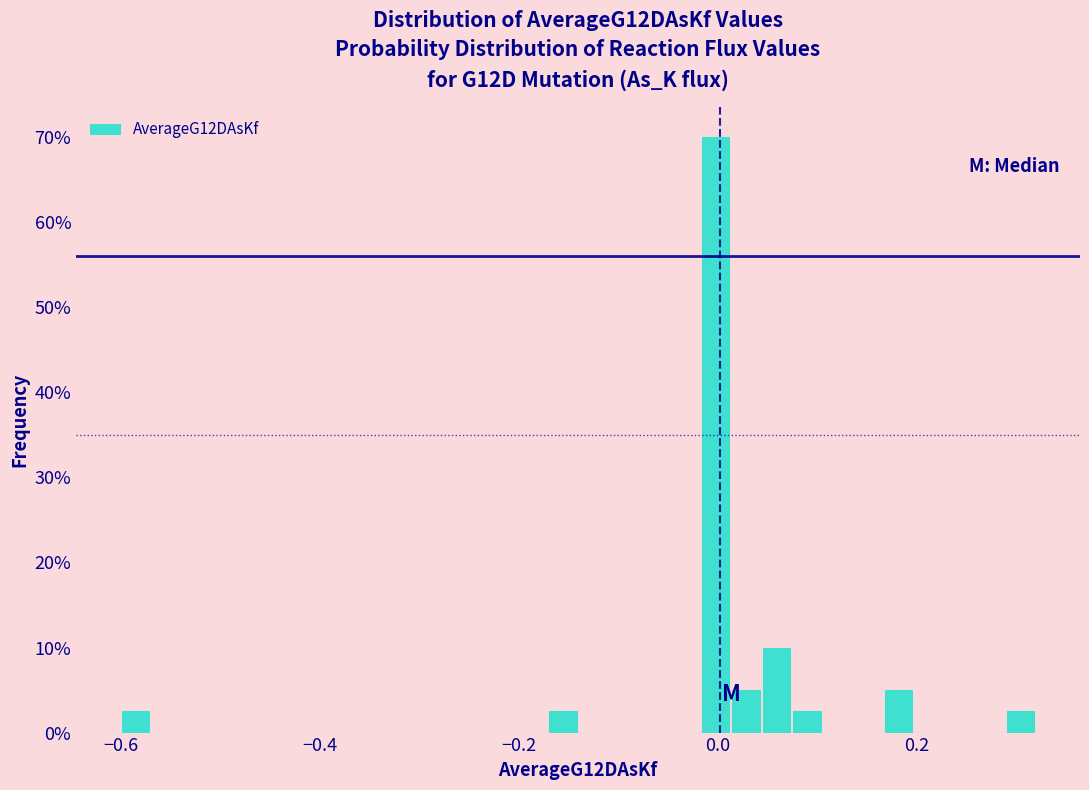

Around what value on the x-axis is the tallest bar? Give the approximate position of its centre, as read against the axis.

0.00